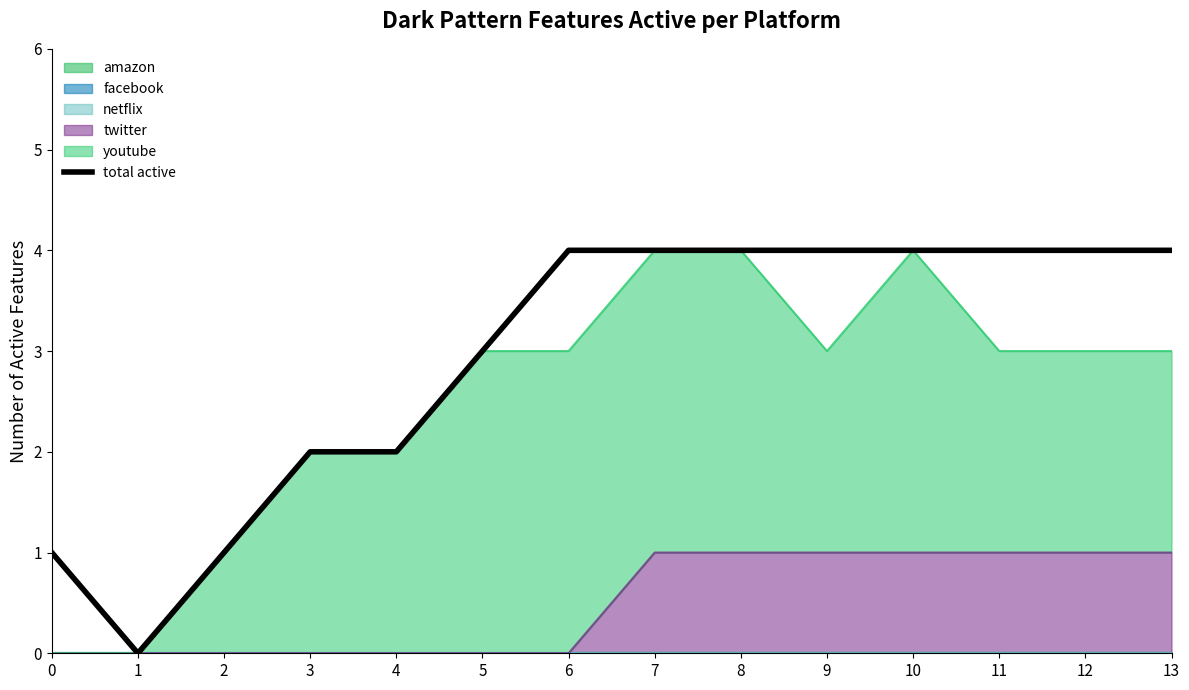

The chart shows a value of 1 at 4. True or false?

False